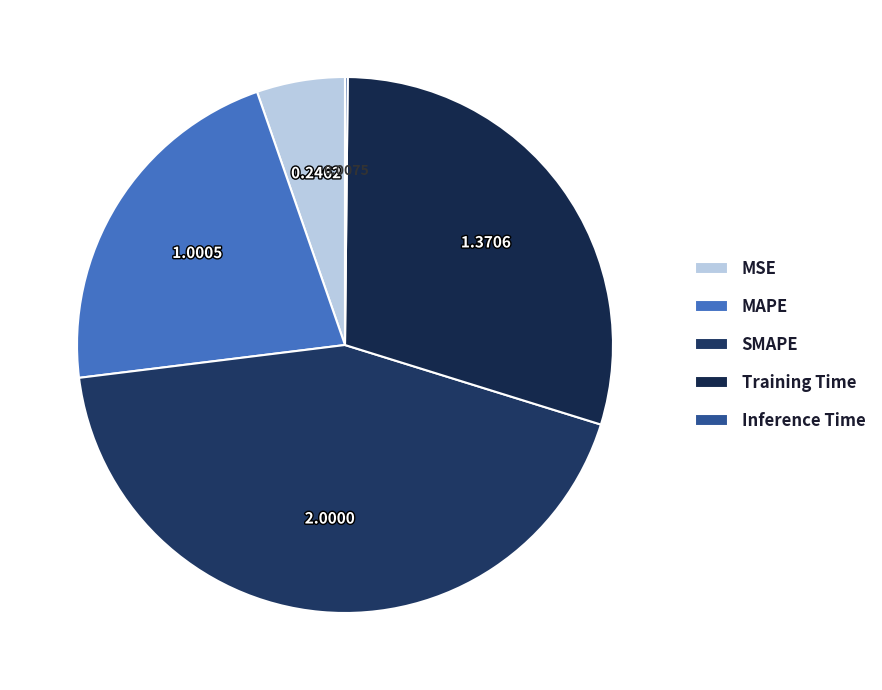

What percentage do MSE and Inference Time together represent?

5.5%